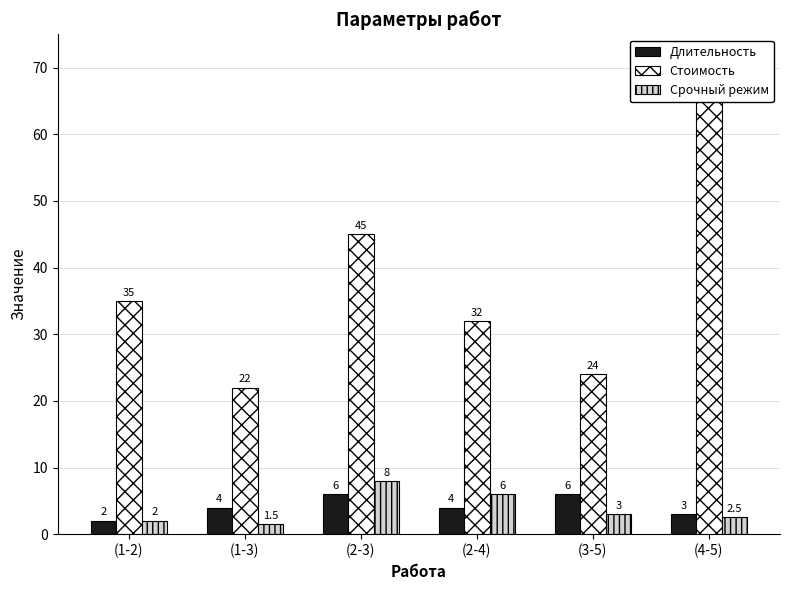

Is it true that Стоимость equals 45.0 at (2-3)?

True